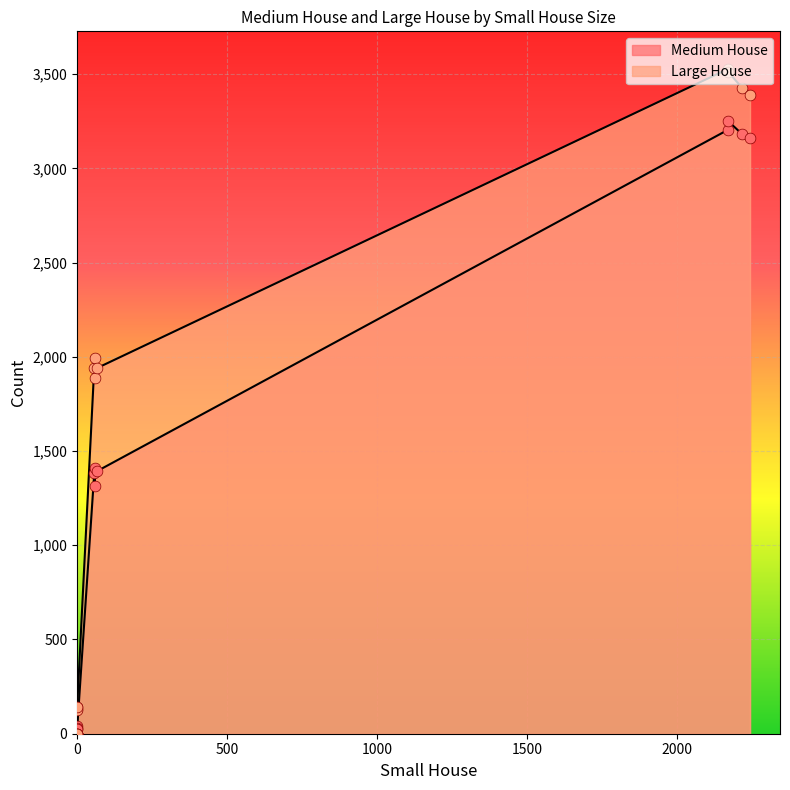

Which series has the widest spread of Y values?

Large House